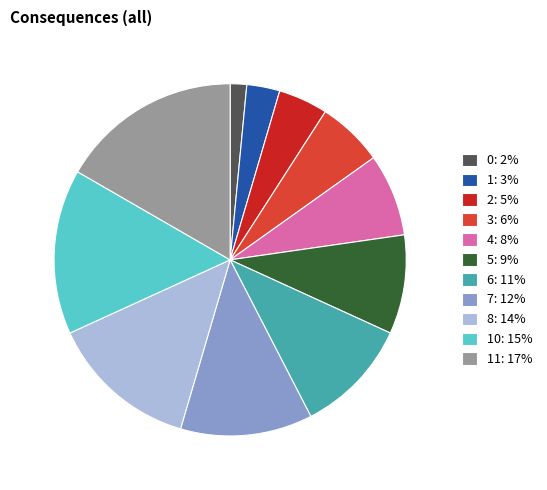

Is there a majority slice in this chart?

No